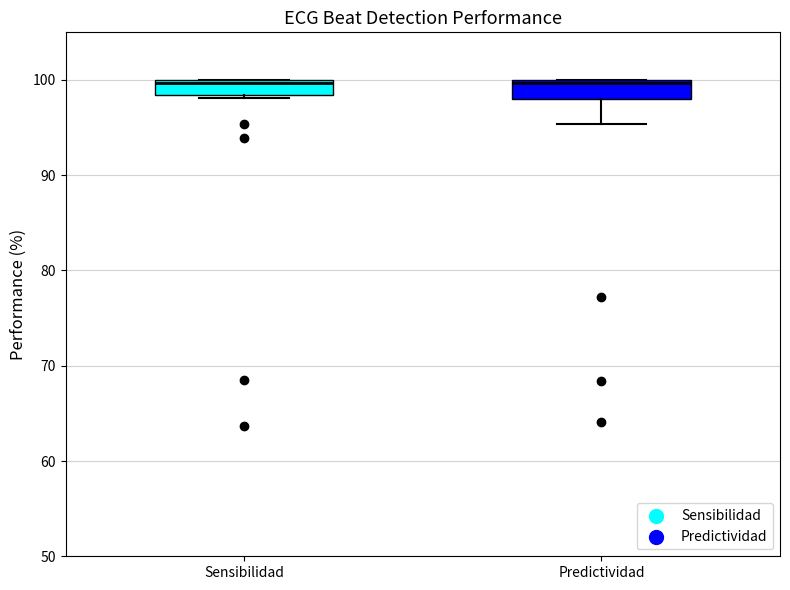

Where is the upper edge of the box for Predictividad on the y-axis? The values are not printed on the chart, so give them approximately, as read against the axis.

100